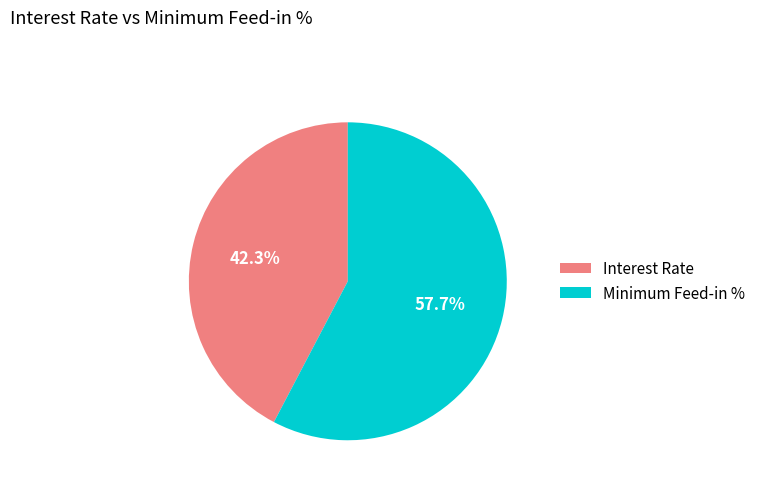

How many segments does this pie chart have?

2